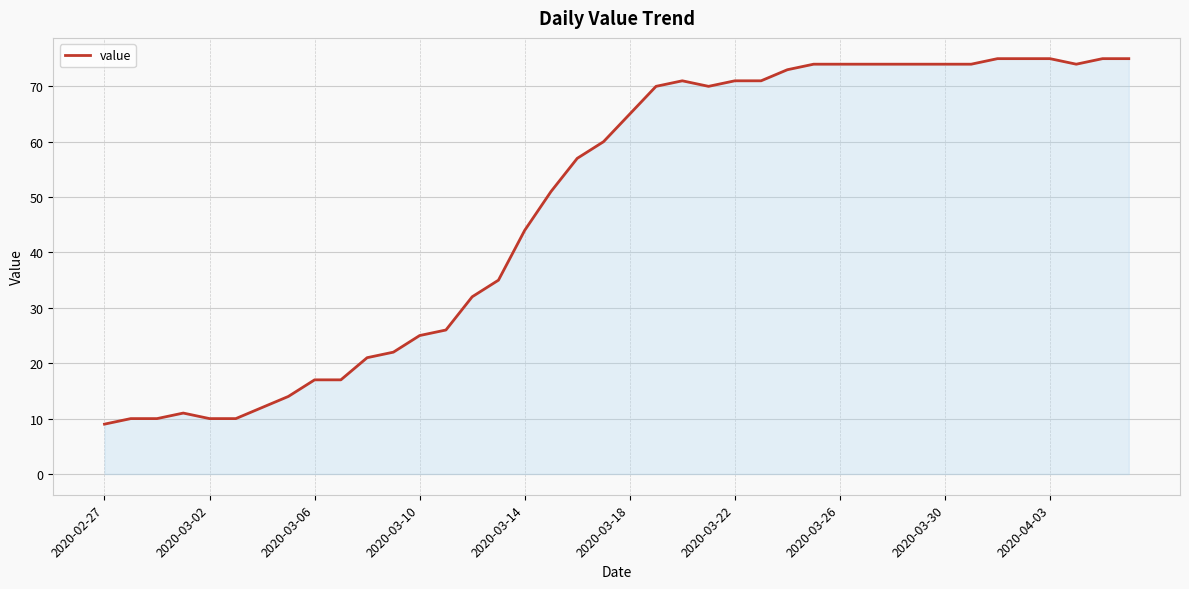

How many lines are shown in the chart?

1